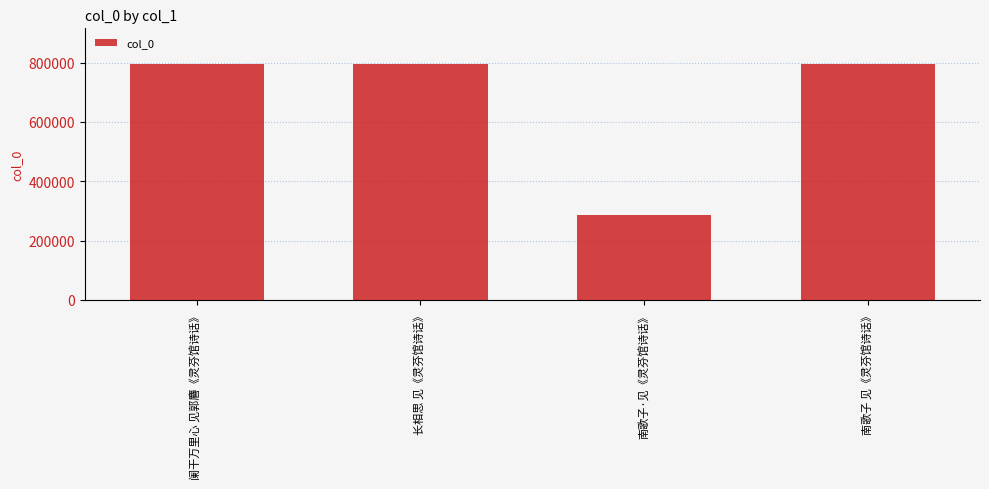

What is the sum of the values at 南歌子 见《灵芬馆诗话》 and 长相思 见《灵芬馆诗话》?

1591608